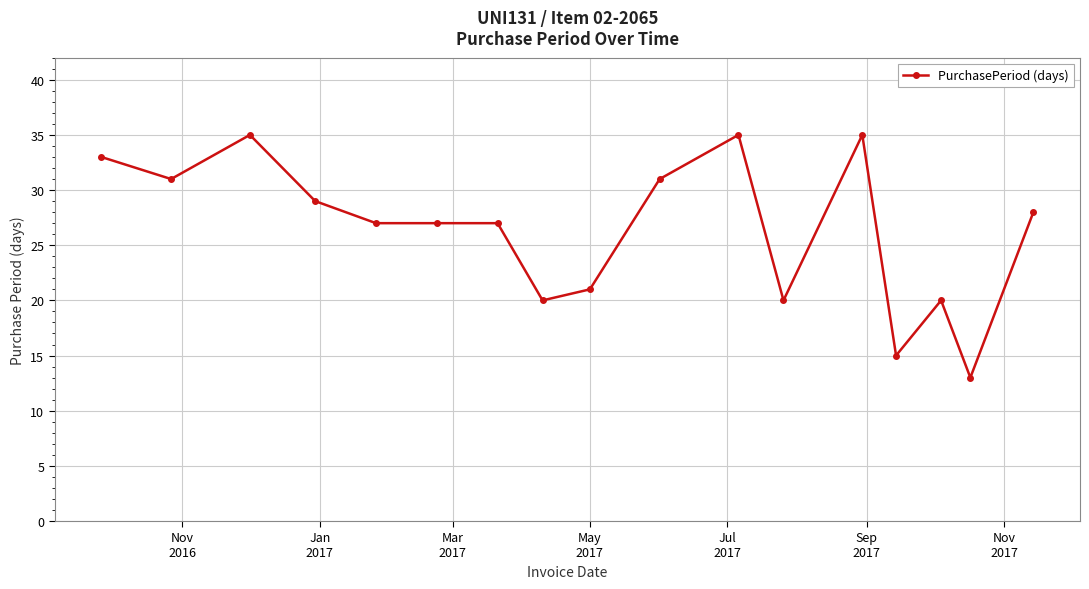

What is the difference between the maximum and minimum values?

22